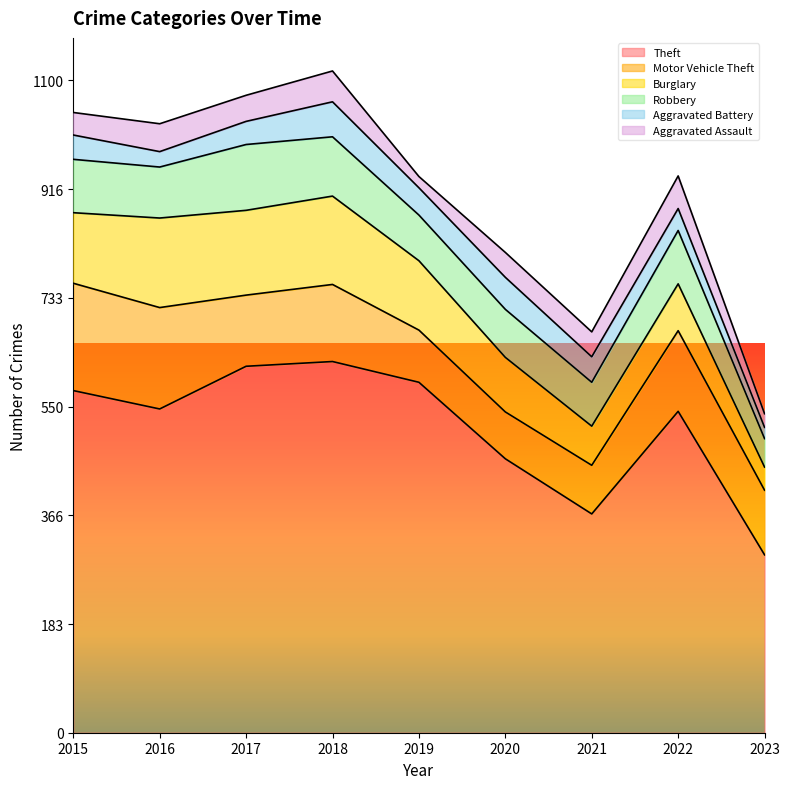

Which category has the highest value in the Burglary series?

2016